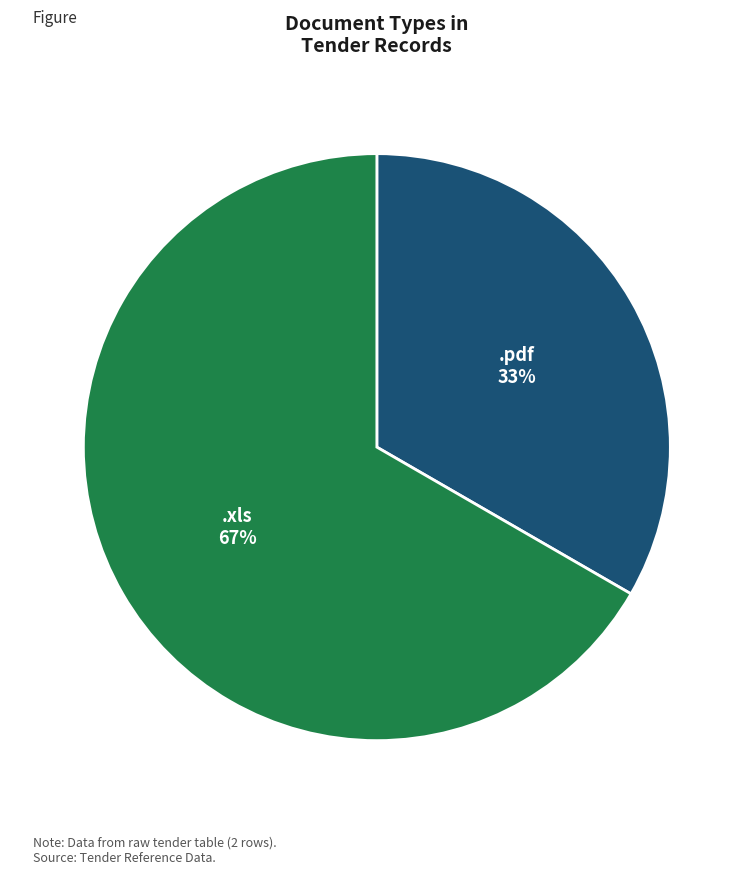

Do .pdf and .xls together represent more than half of the pie?

Yes